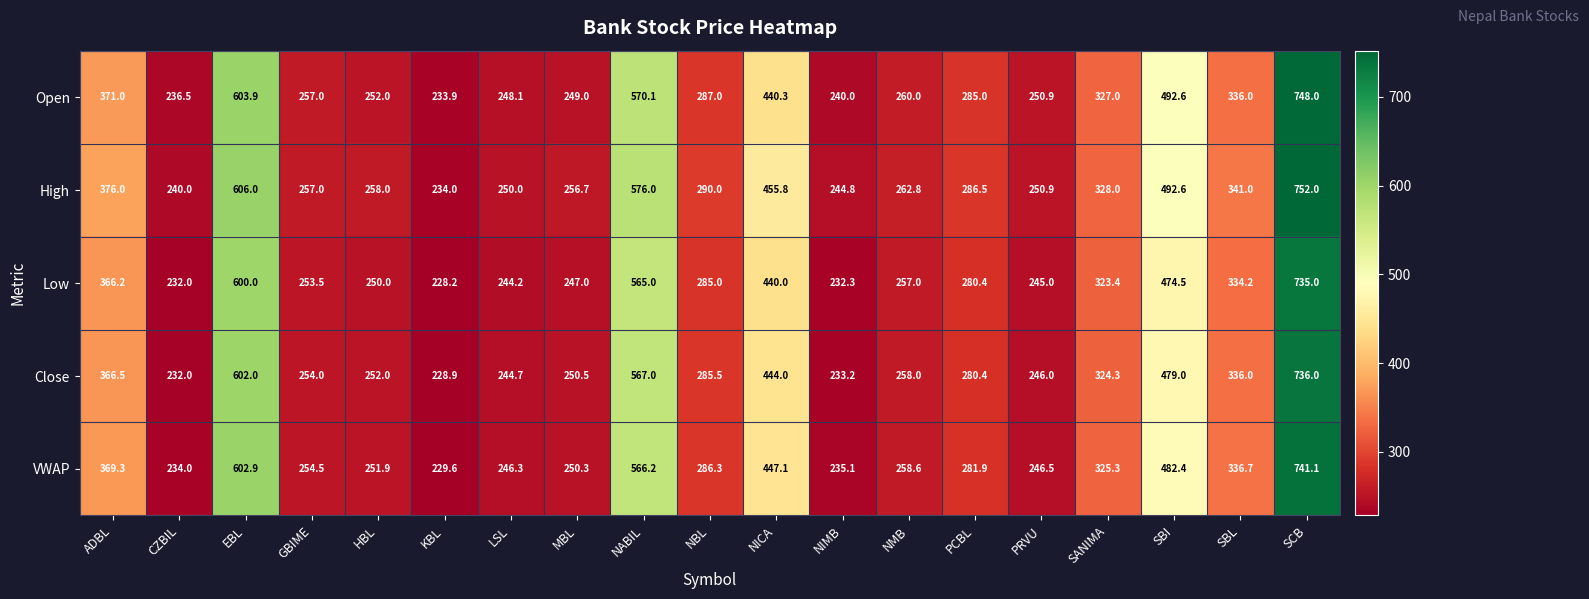

What value does the Close series have at CZBIL?

232.0